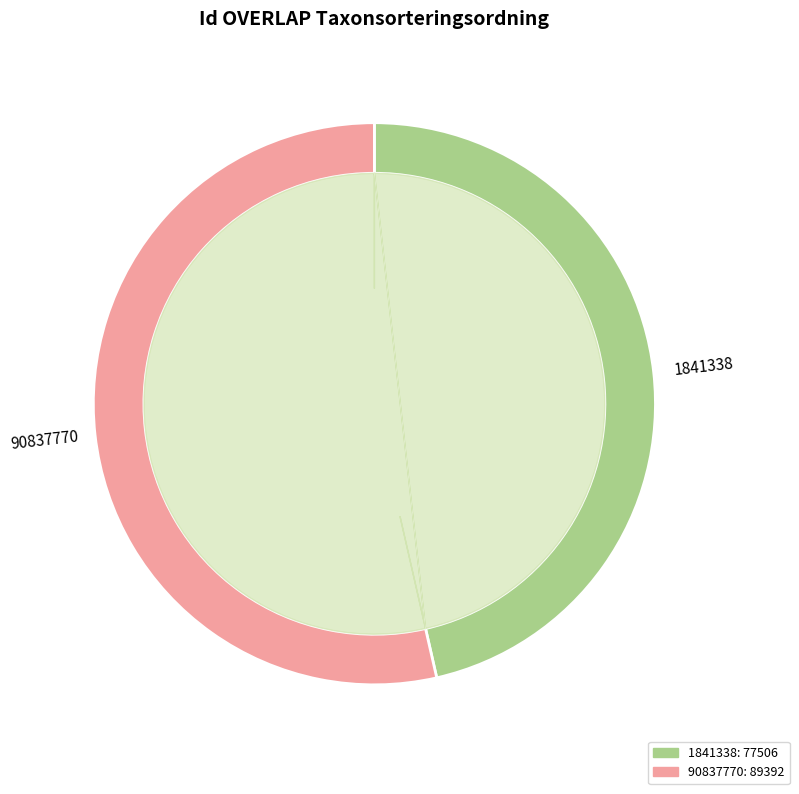

Does any single category account for the majority?

Yes